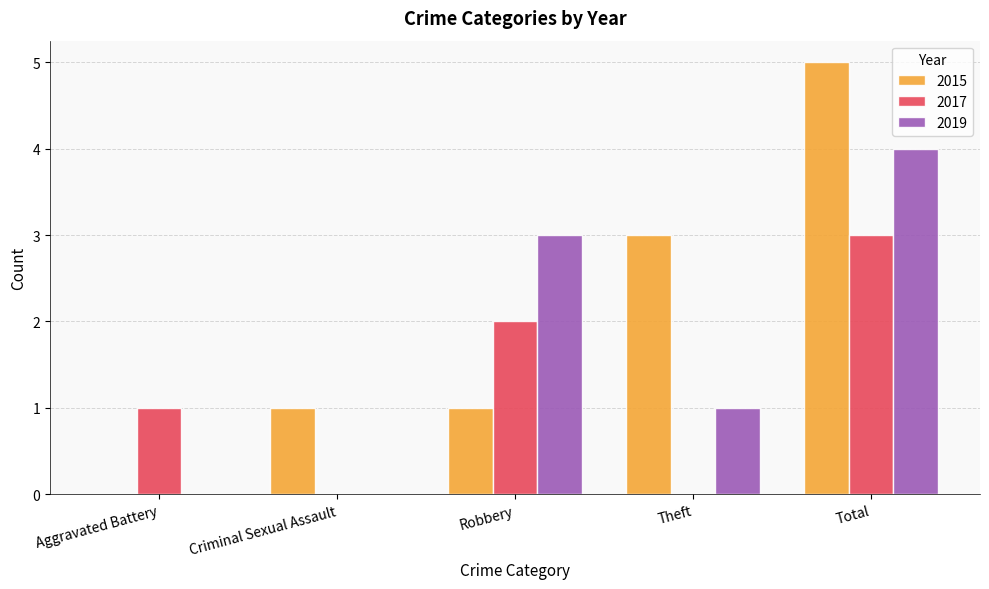

What is the average value of the 2017 series?

1